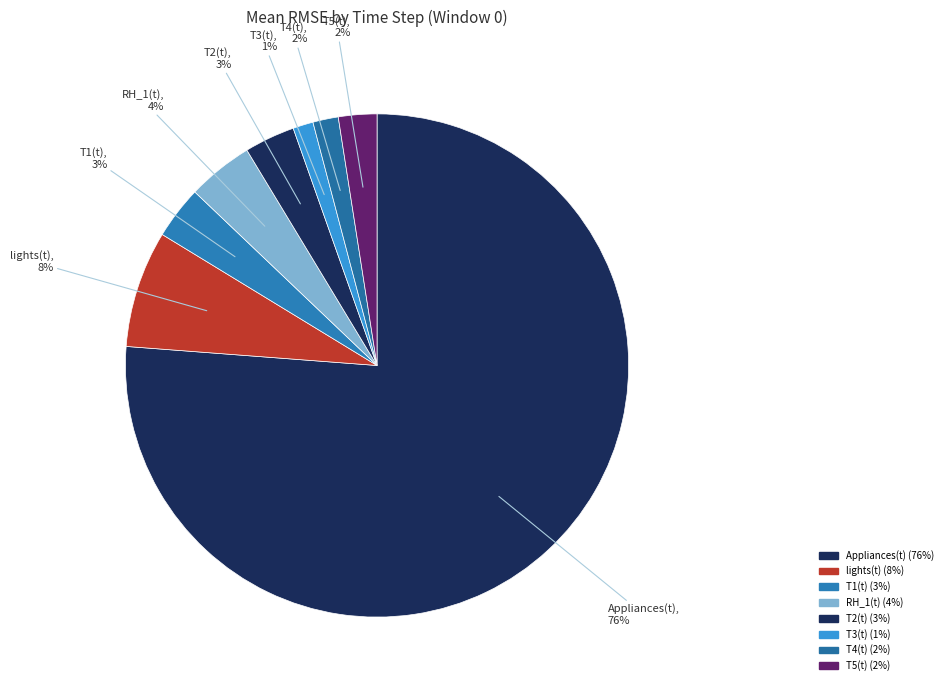

To the nearest percent, what is the average slice percentage?

12%